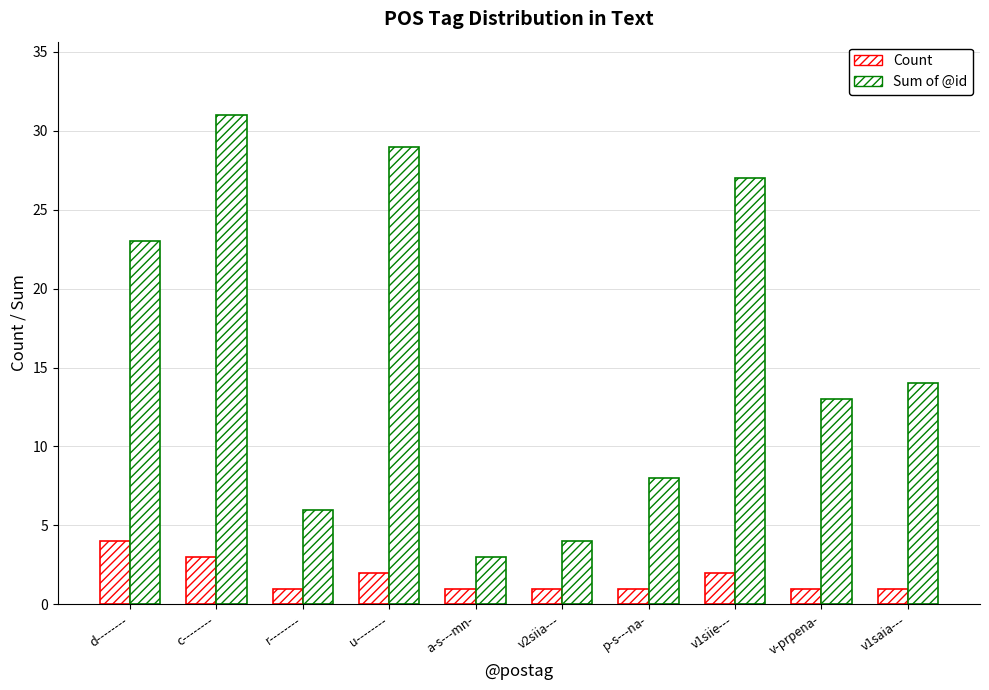

Does the chart contain any negative values?

No